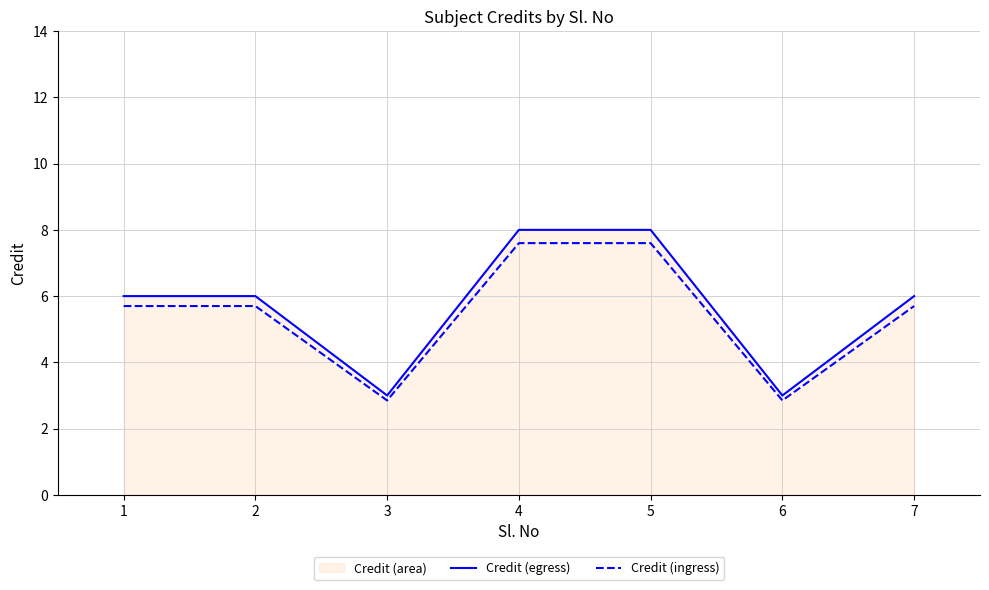

True or false: Credit (ingress) and Credit (egress) intersect in this chart.

False